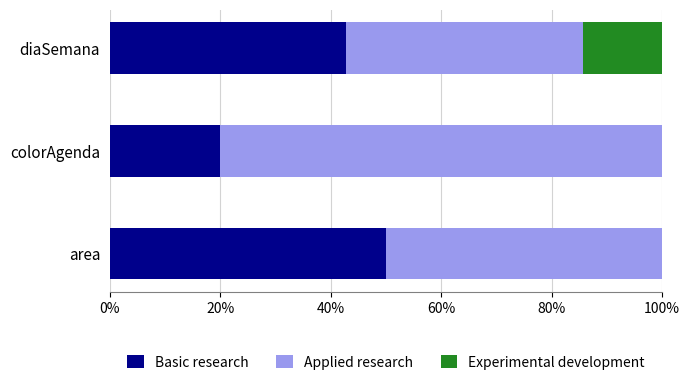

True or false: Basic research has a value of 69.4 at area.

False